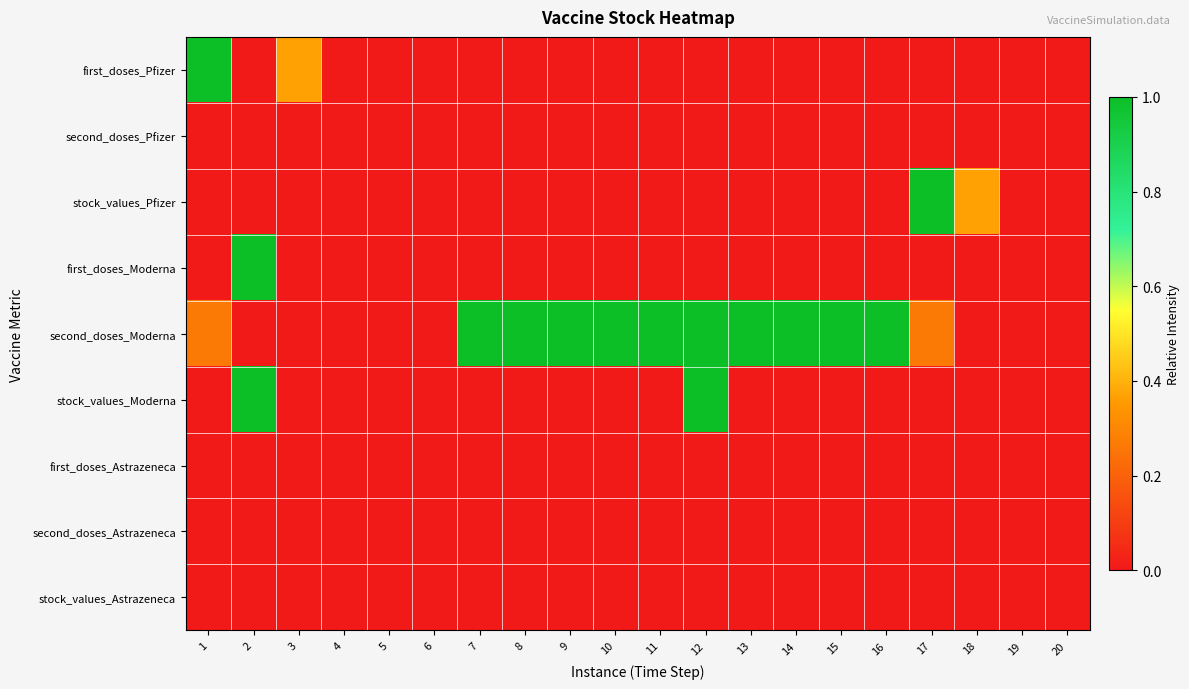

Which series has the largest total across all categories?

second_doses_Moderna